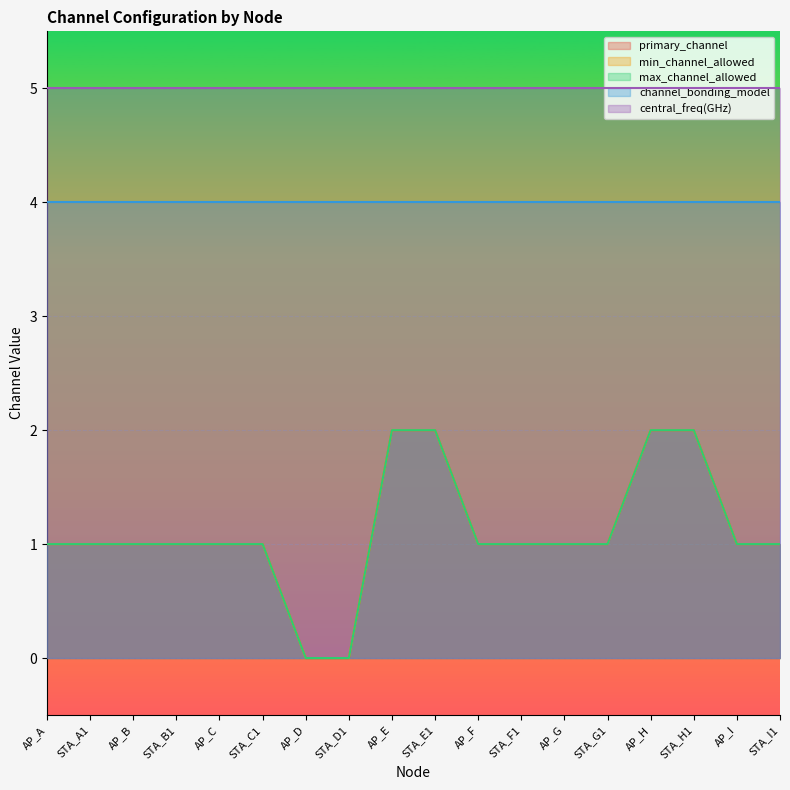

Where is primary_channel nearest to the value 1?

AP_A